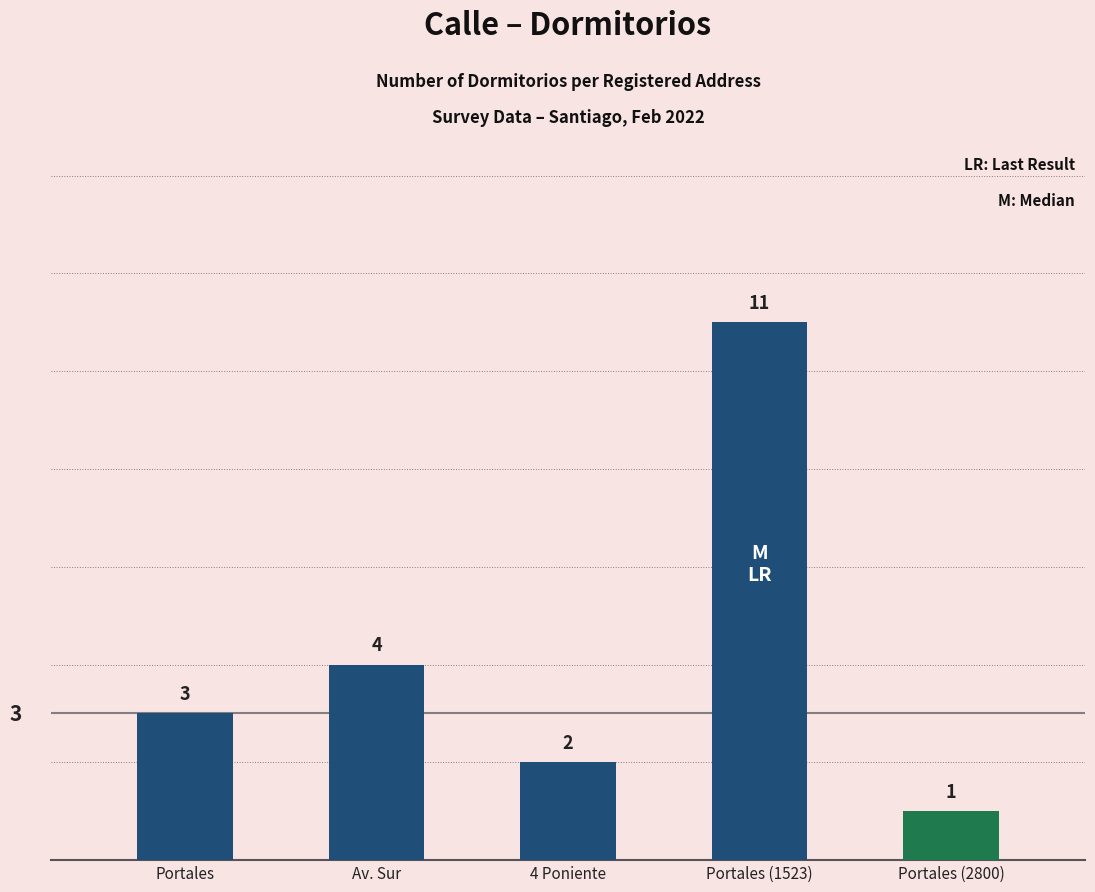

Rank the categories by value from highest to lowest.

Portales (1523), Av. Sur, Portales, 4 Poniente, Portales (2800)